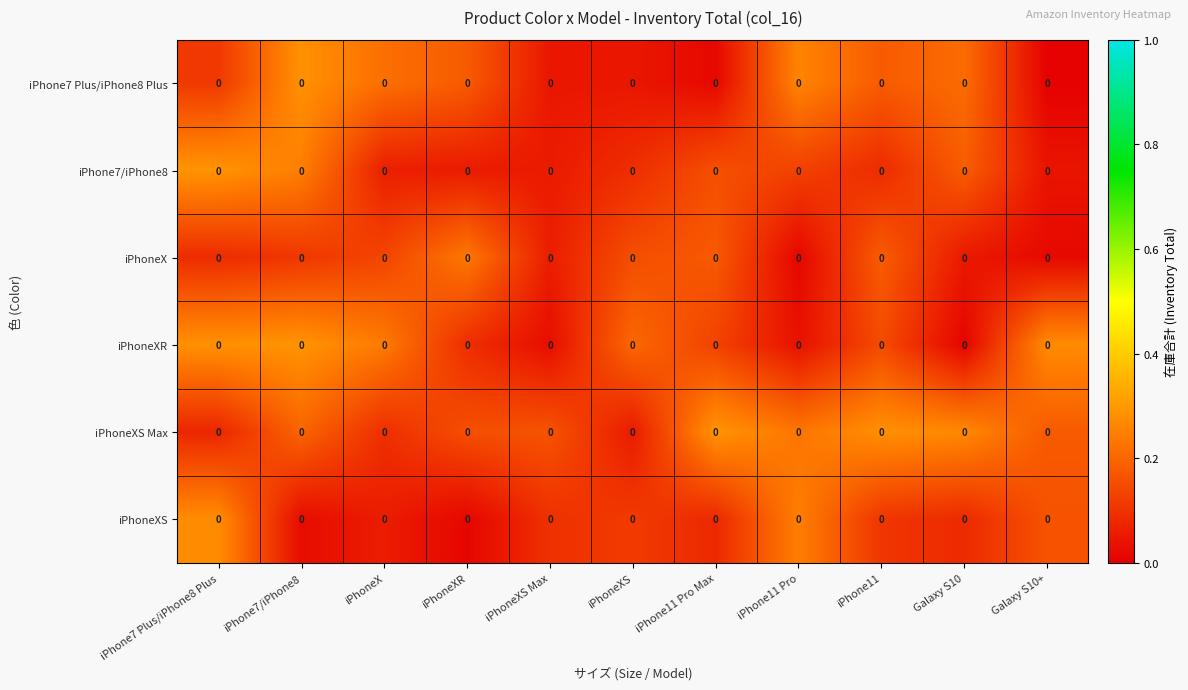

At iPhoneX, list the series in order from largest to smallest.

iPhoneXR, iPhone7 Plus/iPhone8 Plus, iPhoneX, iPhoneXS Max, iPhone7/iPhone8, iPhoneXS